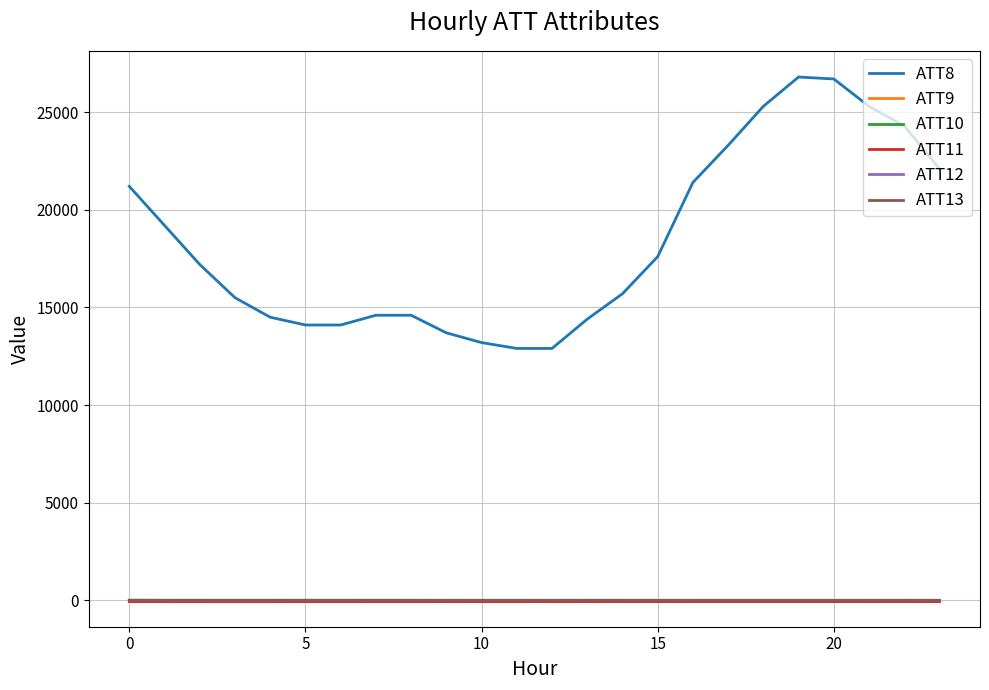

At which label does ATT8 reach its minimum?

11